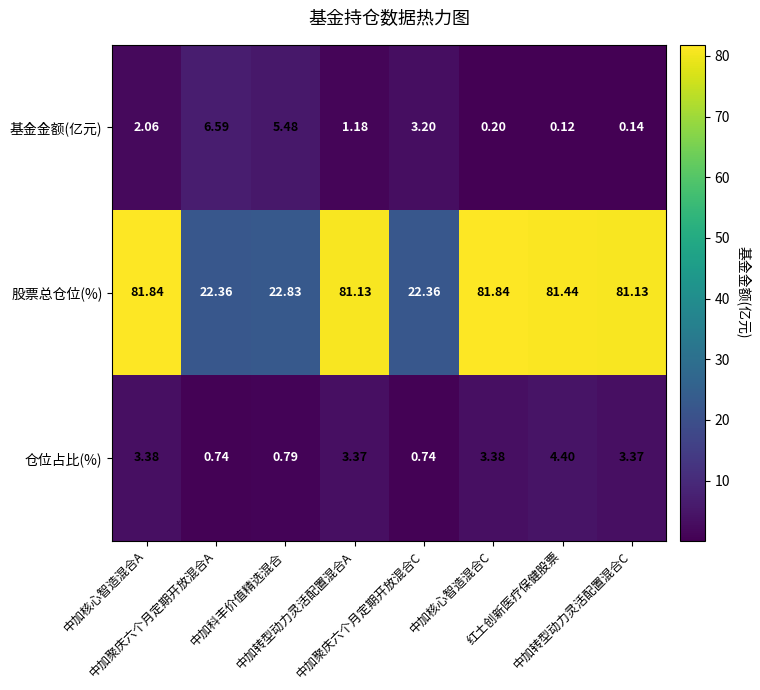

Which series has the largest range (max minus min)?

股票总仓位(%)